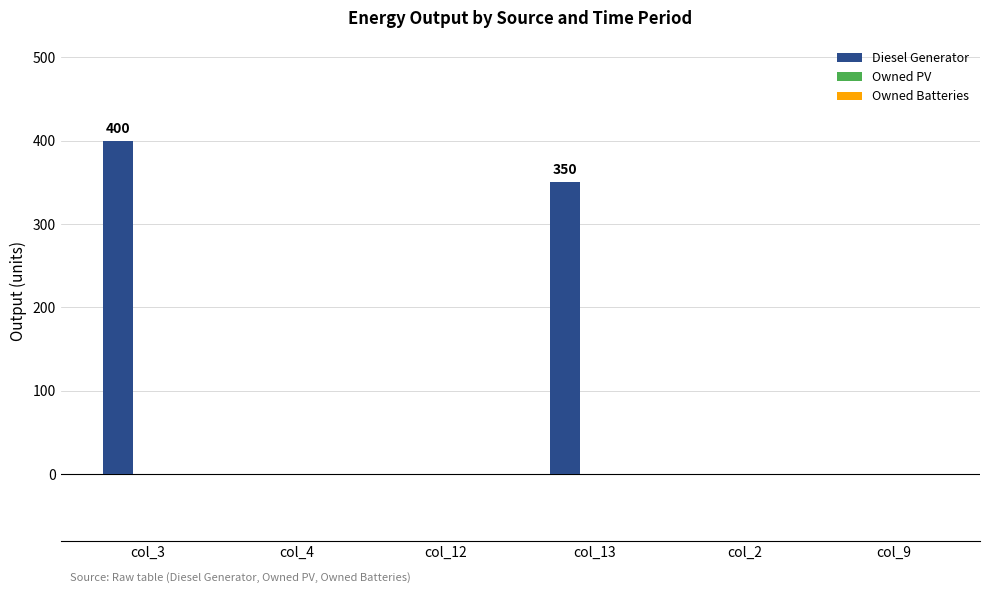

What is the change in value from col_12 to col_13?

+350